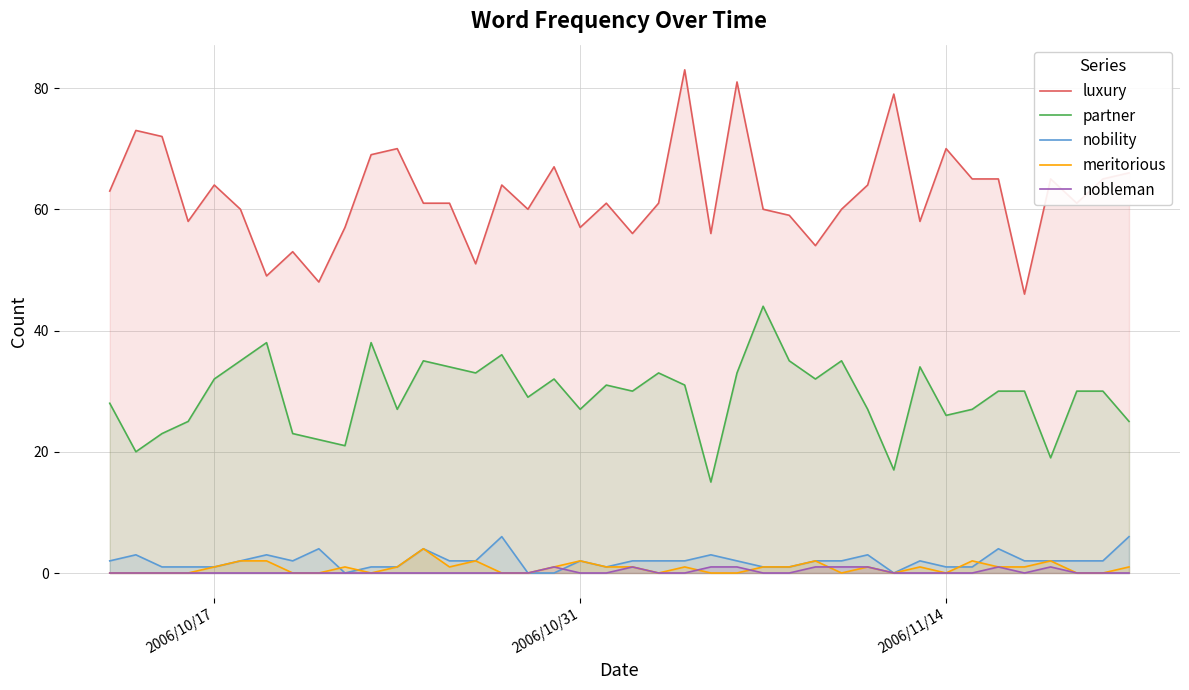

True or false: partner and nobility cross at least once.

False